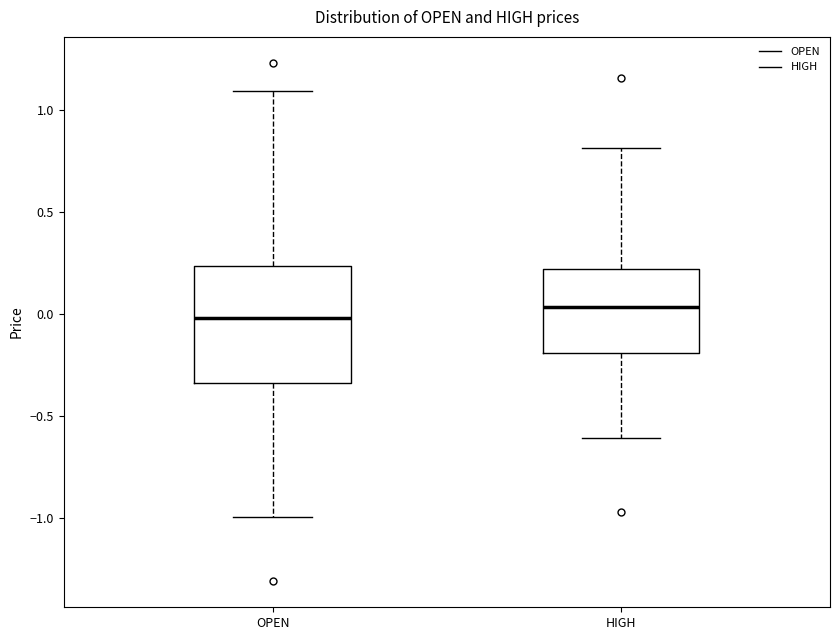

Reading left to right, transcribe this box plot: for each box, give where its median line is, the range the box spans, and where its two whiskers end, as read against the y-axis. The values are not printed on the chart, so give them approximately, as read against the axis.

OPEN: median 0.00, box -0.35 to 0.25, whiskers -1.00 to 1.10
HIGH: median 0.05, box -0.20 to 0.20, whiskers -0.60 to 0.80